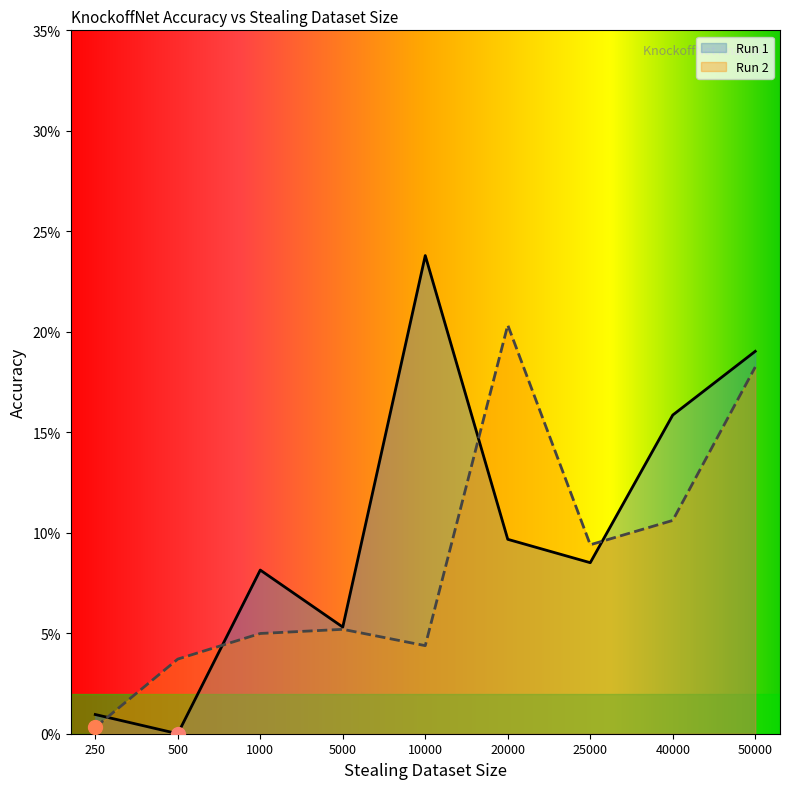

The value of Run 1 at 40000 is 0.2. True or false?

True